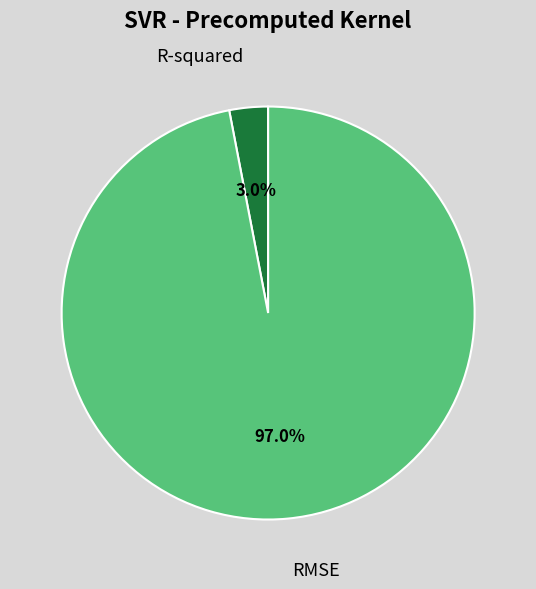

What is the majority slice?

RMSE